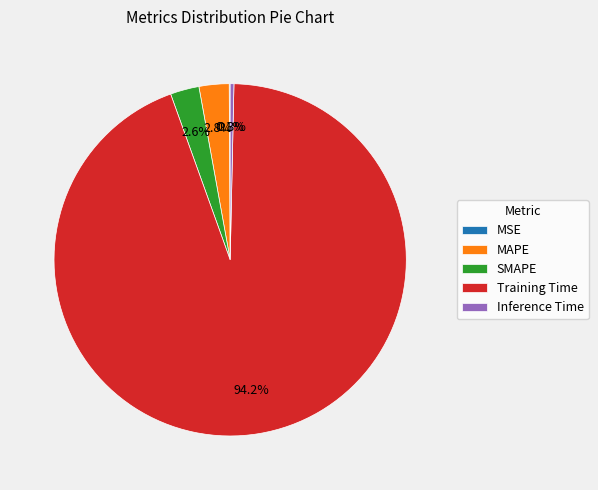

Which slice represents more than half of the pie?

Training Time